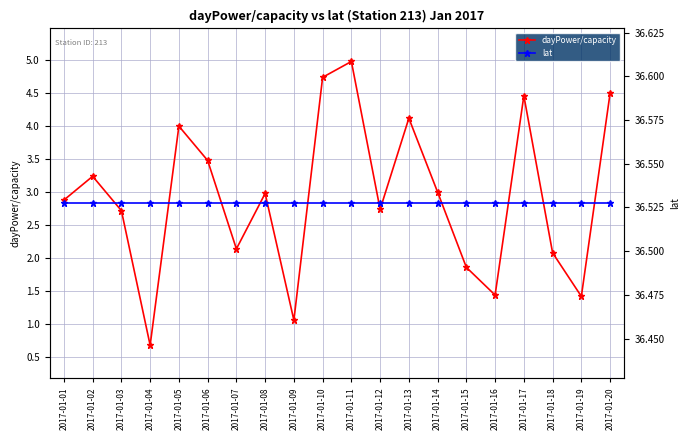

True or false: lat and dayPower/capacity intersect in this chart.

False